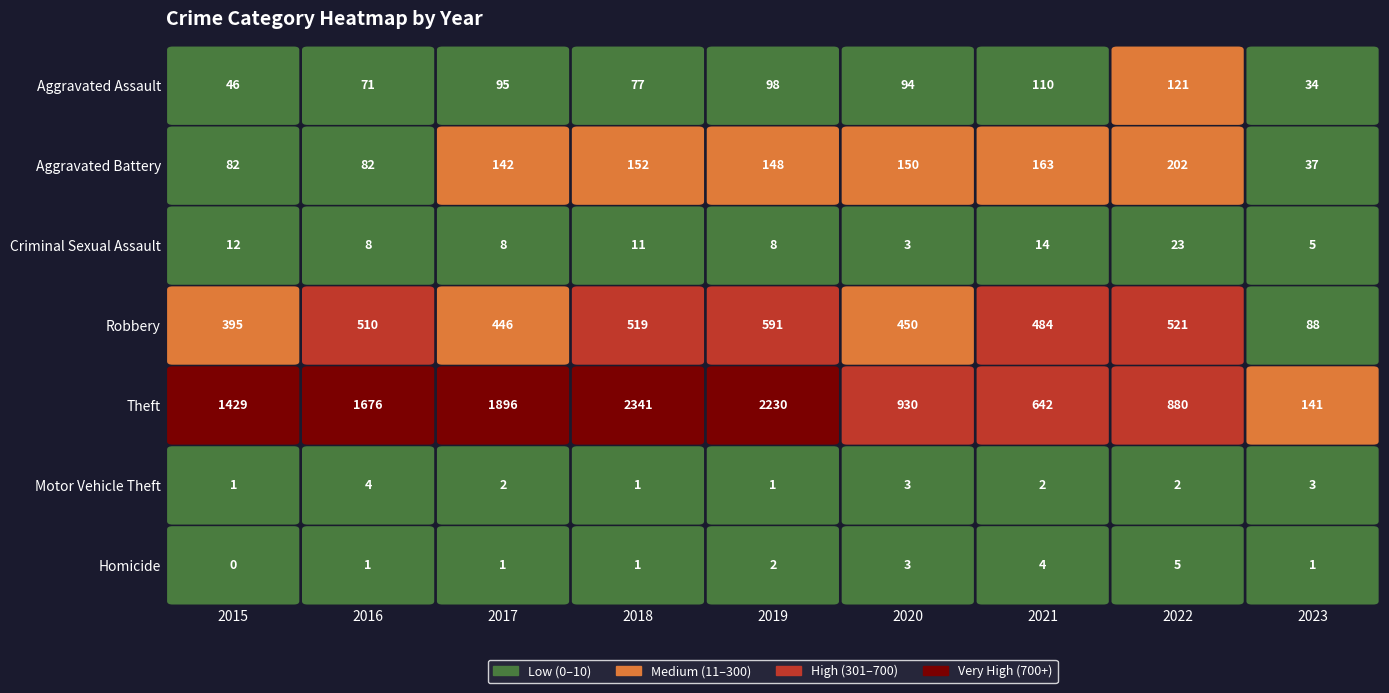

What is the spread (max minus min) of values at 2018?

2340